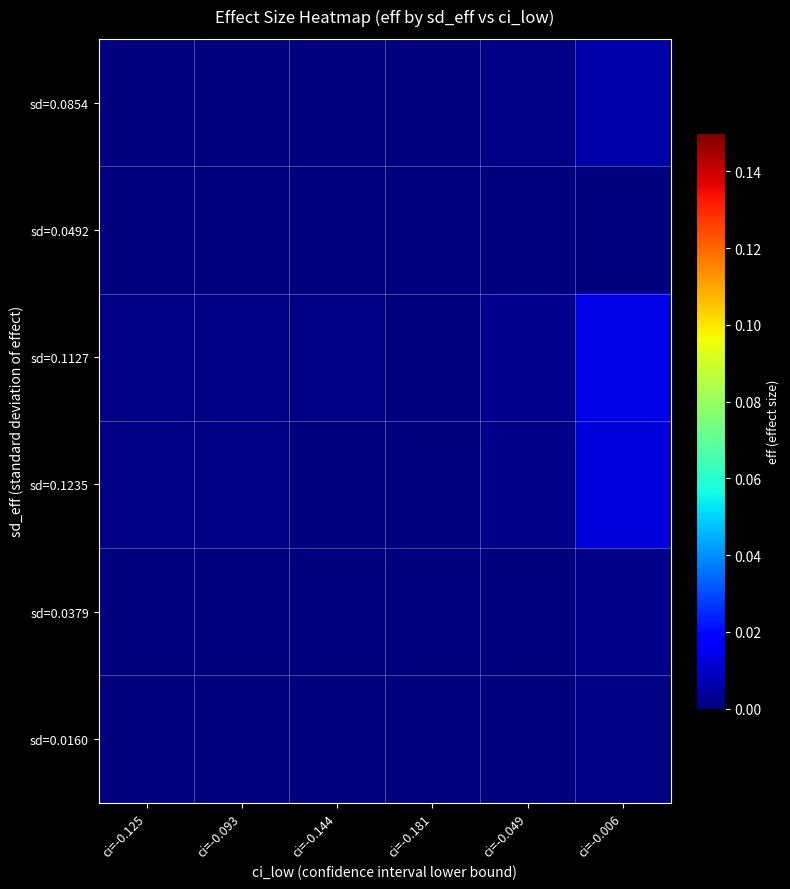

Which series has the largest total across all categories?

sd=0.1127